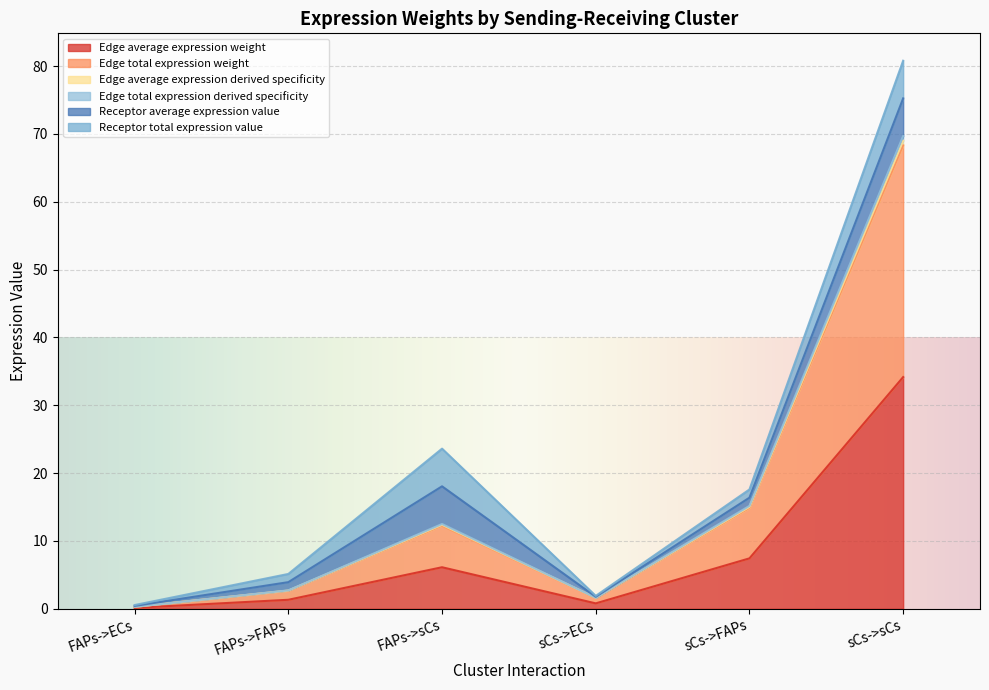

True or false: Edge total expression derived specificity has more than 2 interior local peaks.

False